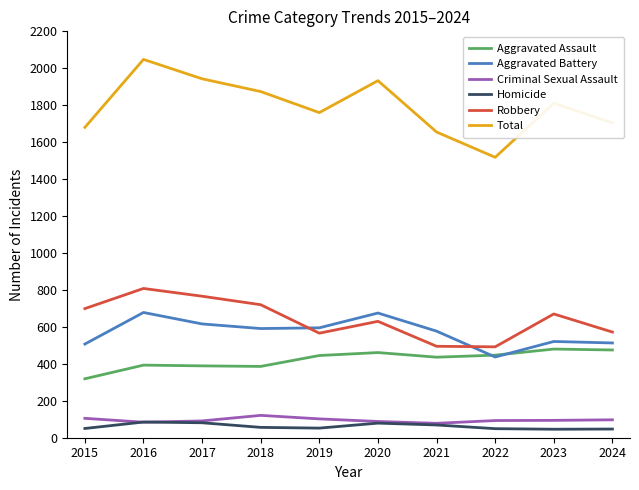

Which series has the largest range (max minus min)?

Total